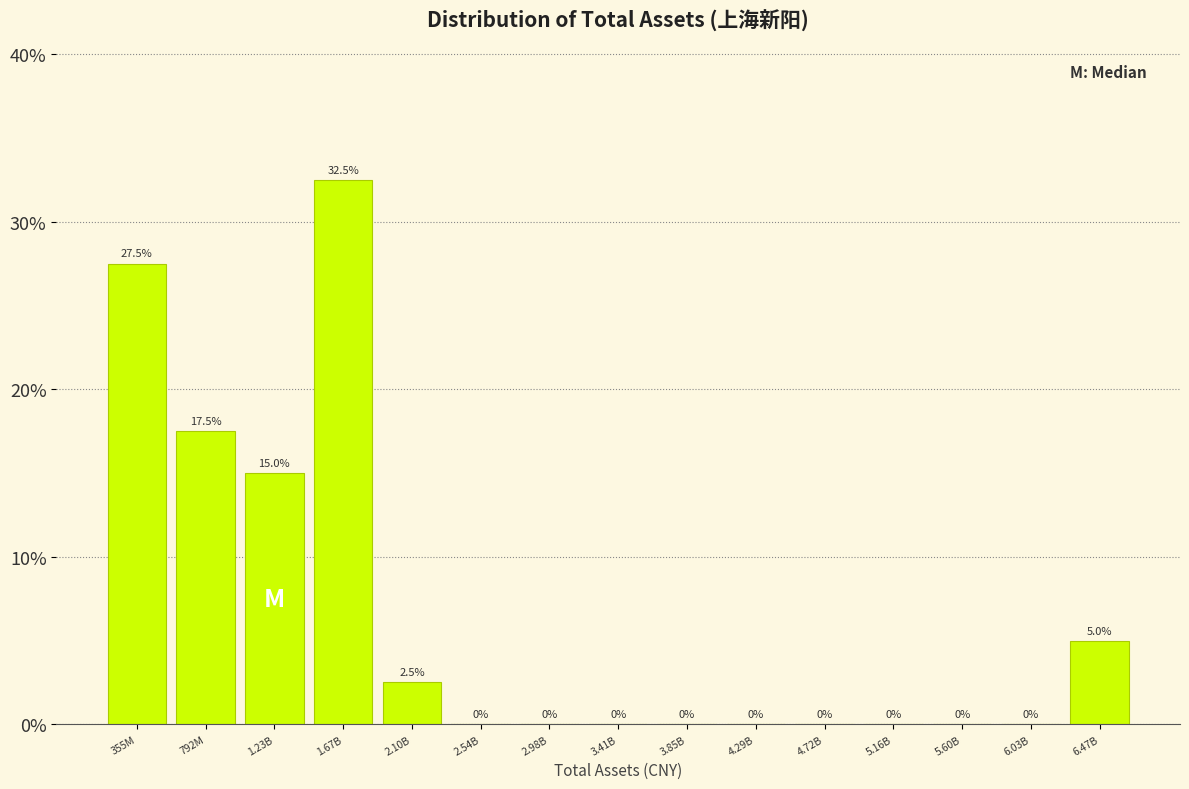

Reading right to left, what are all the values shown in this chart?

6.47B=5.0	6.03B=0.0	5.60B=0.0	5.16B=0.0	4.72B=0.0	4.29B=0.0	3.85B=0.0	3.41B=0.0	2.98B=0.0	2.54B=0.0	2.10B=2.5	1.67B=32.5	1.23B=15.0	792M=17.5	355M=27.5